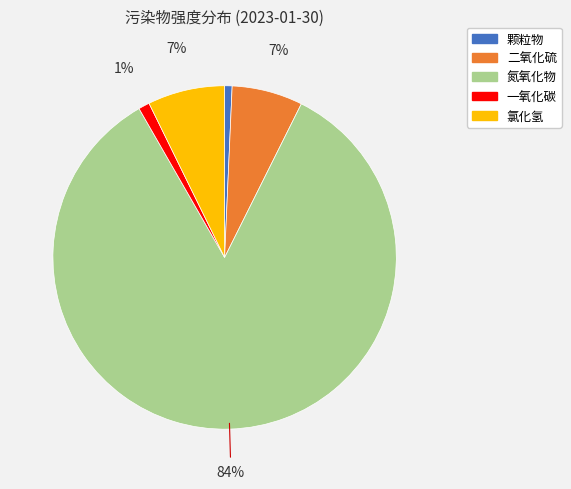

The 二氧化硫 slice represents 18% of the pie. True or false?

False